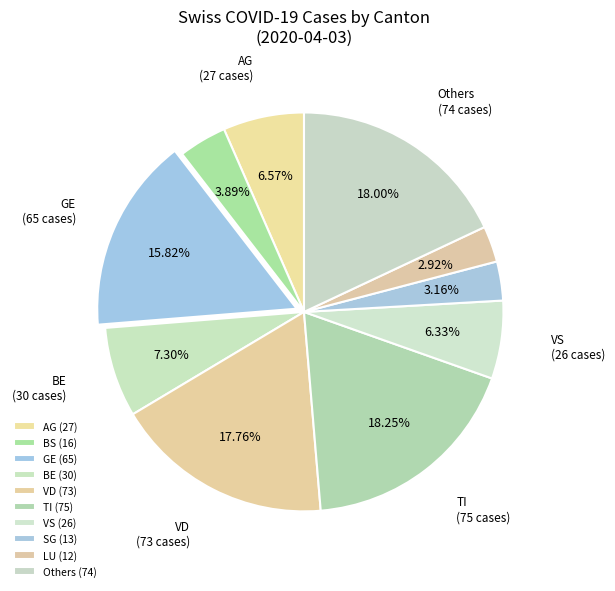

How many segments does this pie chart have?

10